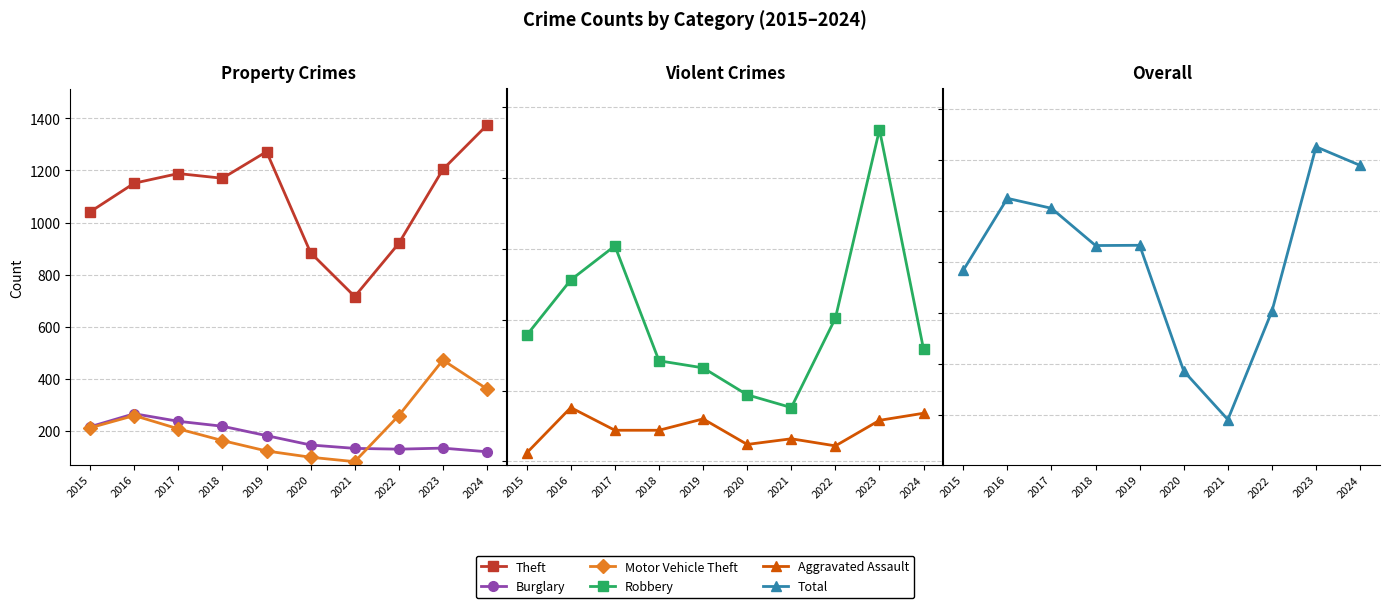

Is this an area chart (filled region under the line)?

No